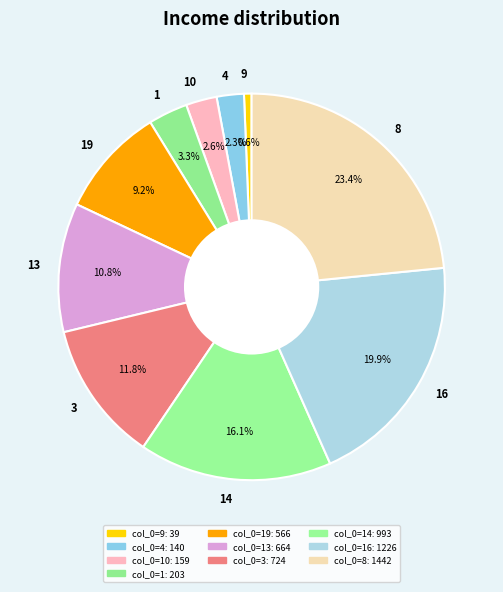

How many slices are in this pie chart?

10